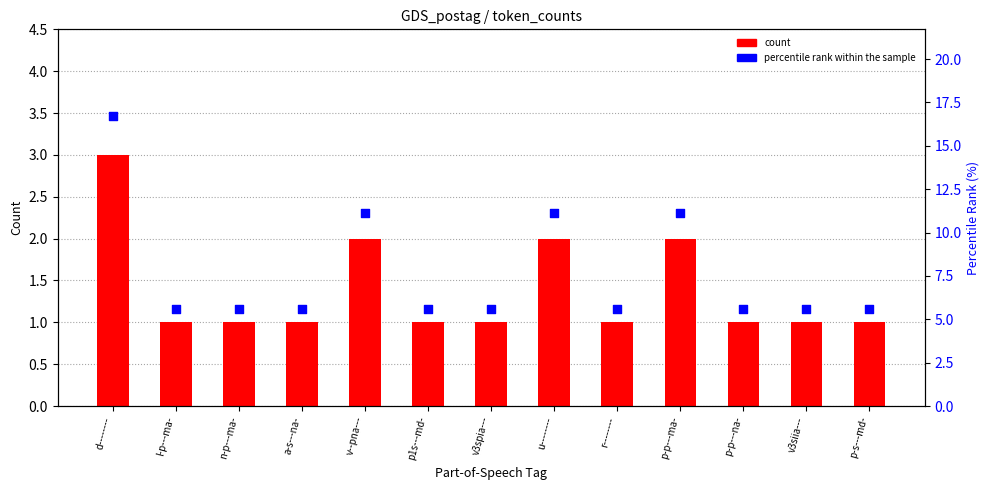

Which series contains the lowest Y value?

count